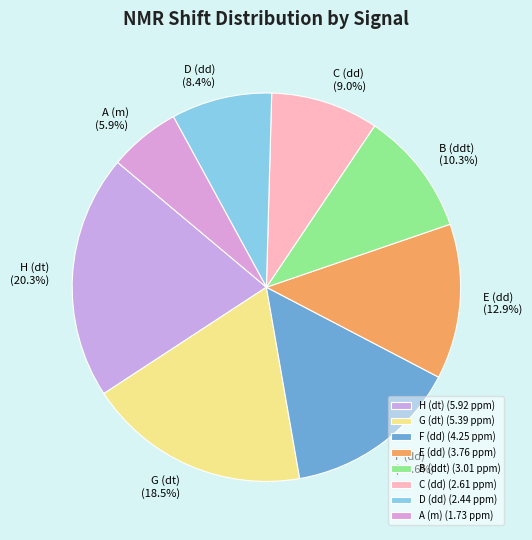

Is it true that E (dd) is 13% of the pie?

True